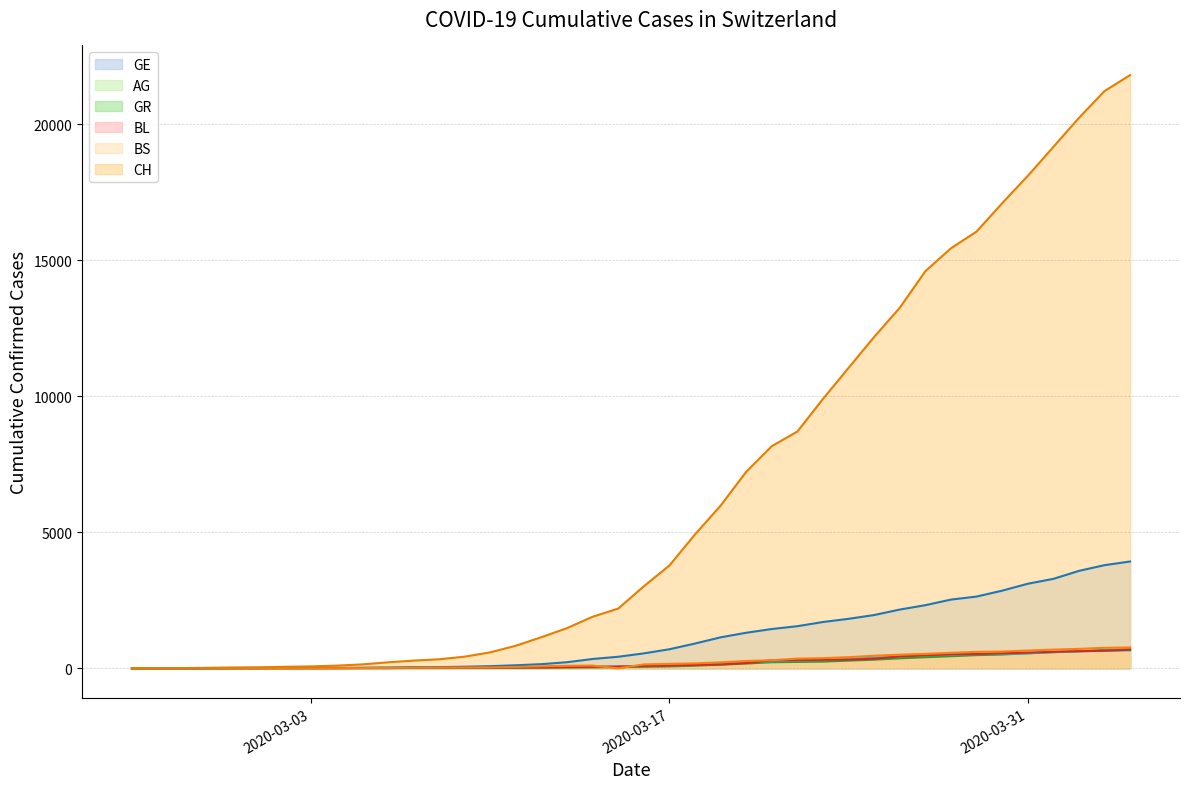

The BL series shows 54 at 2020-03-14. True or false?

True